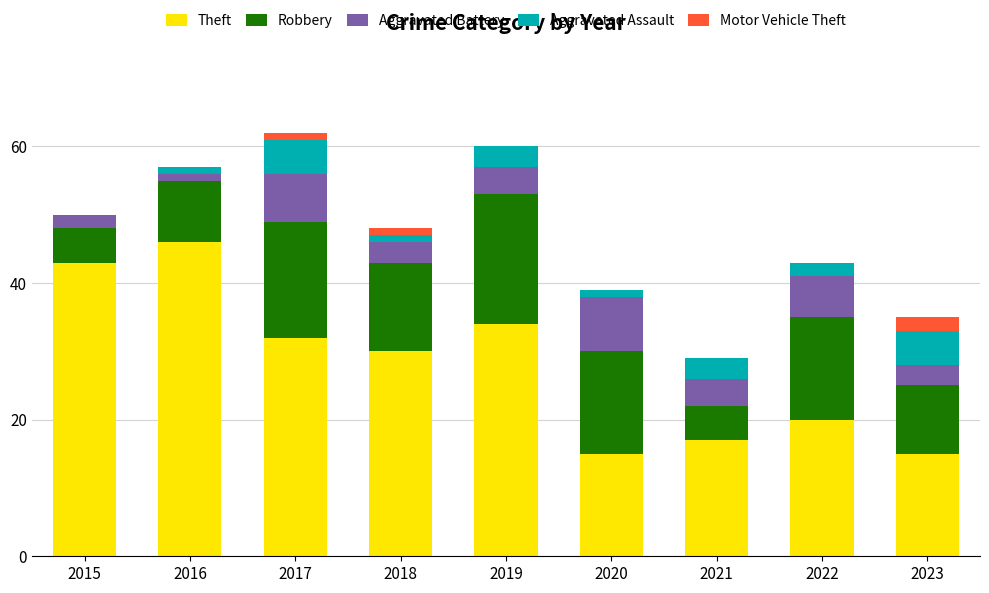

What is the total value across all series at 2023?

35